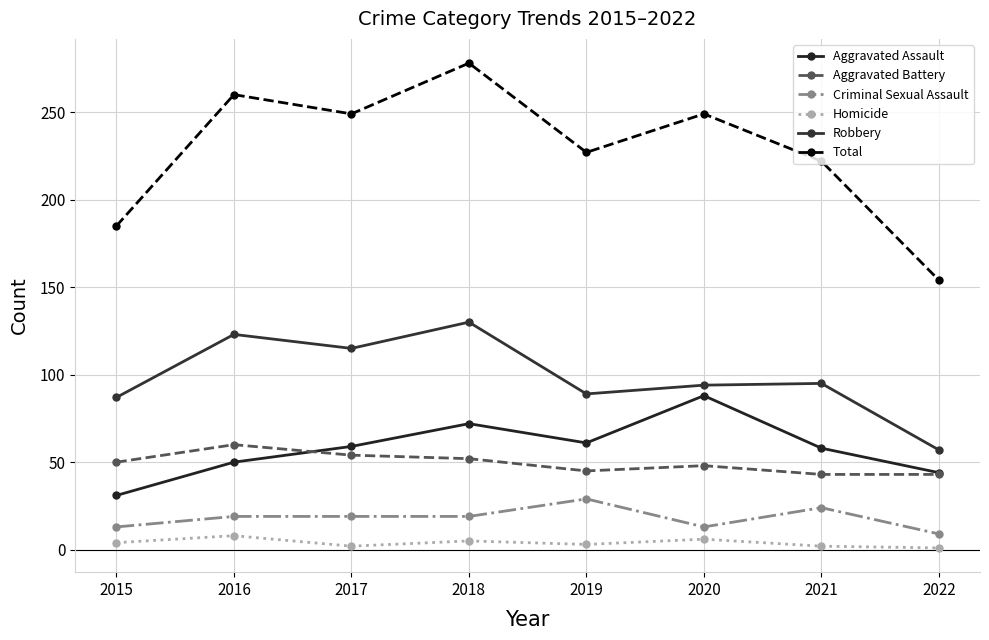

Does the chart have visible grid lines?

Yes